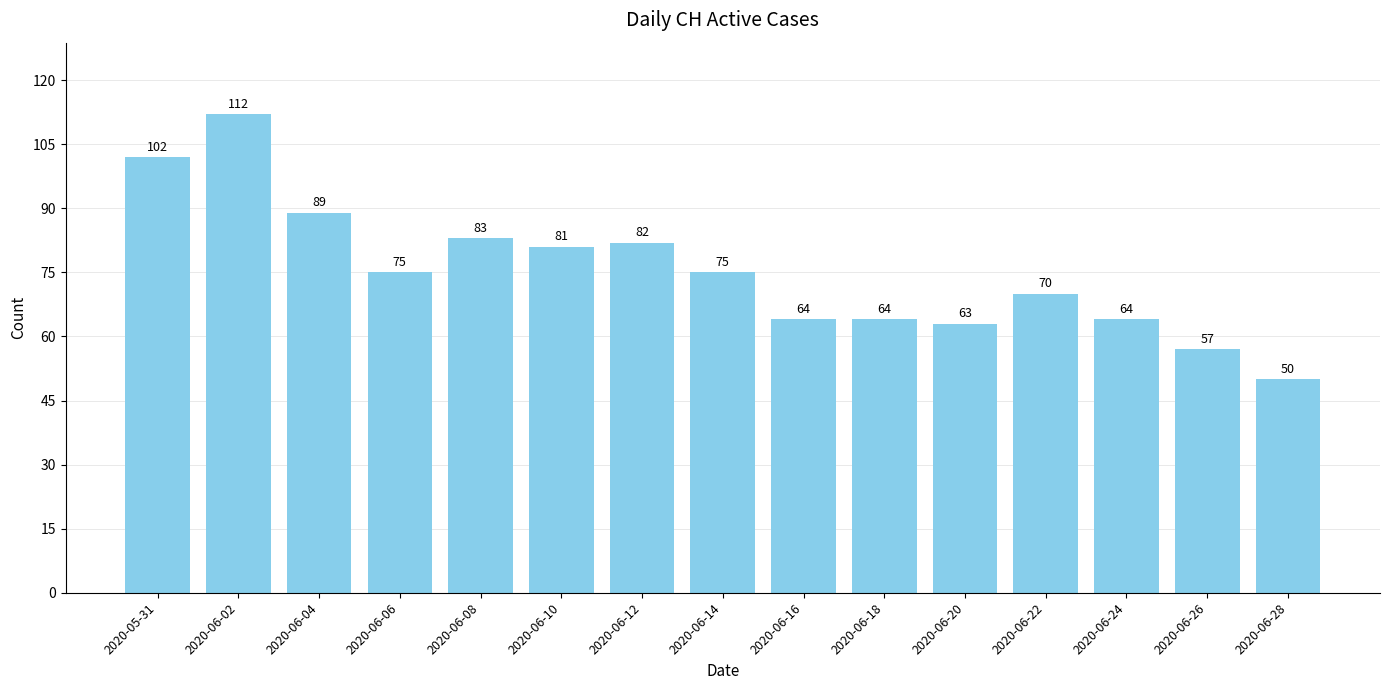

The chart shows a value of 102 at 2020-06-14. True or false?

False